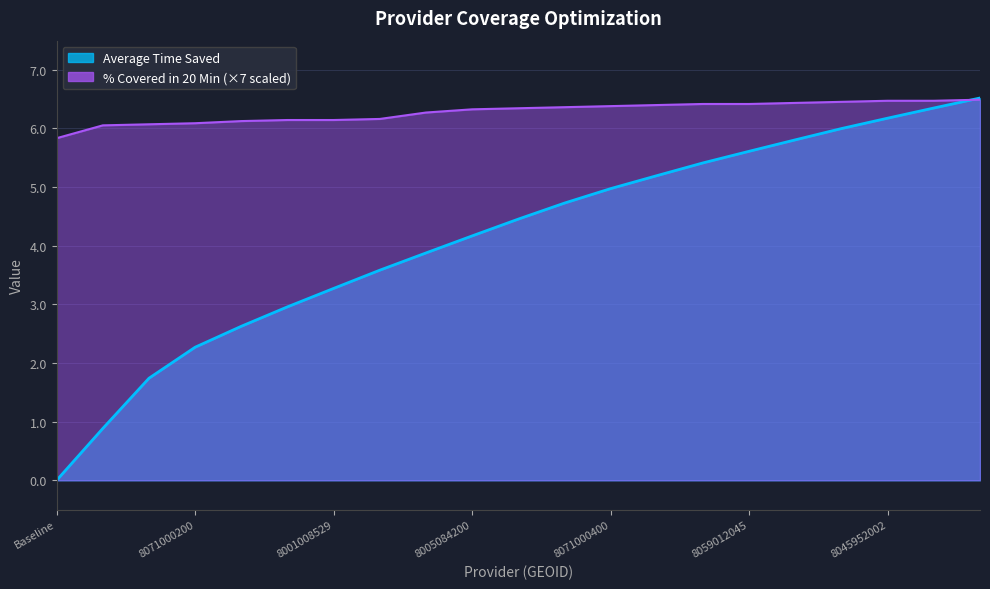

What position from the left is 8071000400?

13